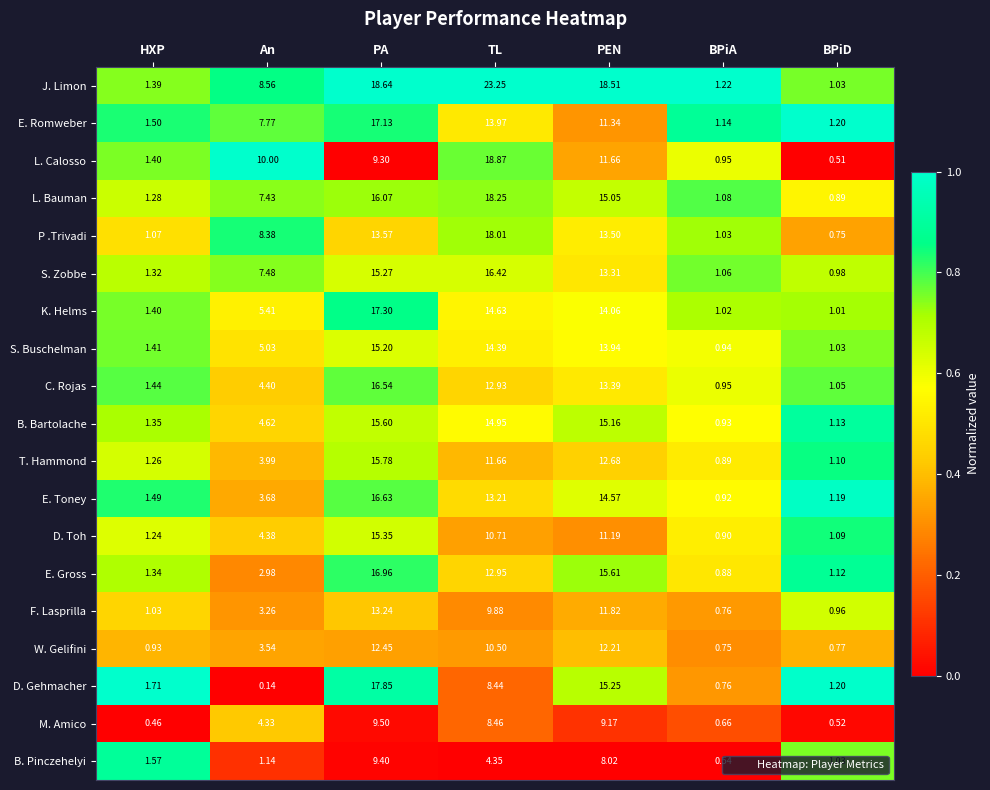

List the labels in order of T. Hammond value, smallest first.

BPiA, BPiD, HXP, An, TL, PEN, PA